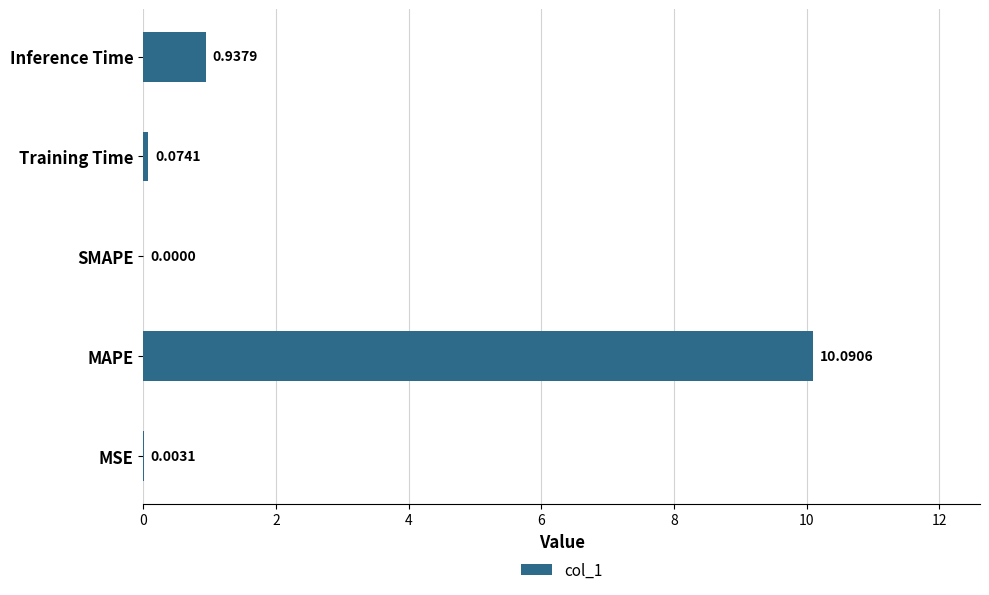

What is the average value?

2.2